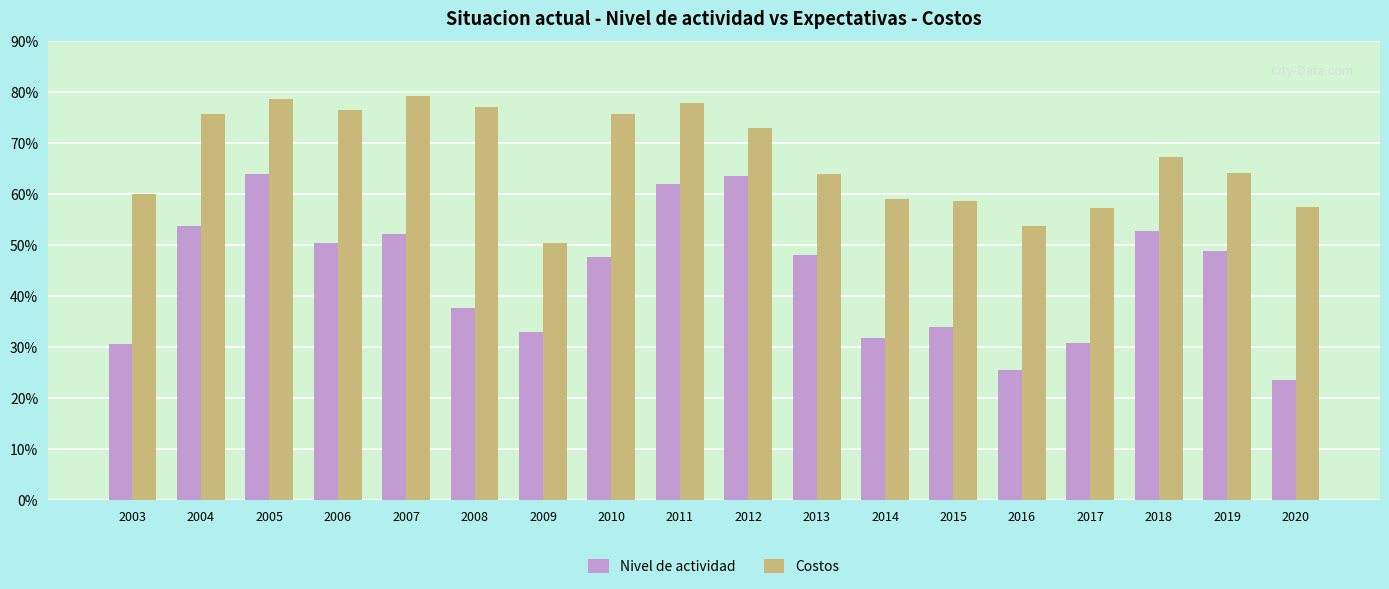

What is the maximum value for Nivel de actividad?

63.9